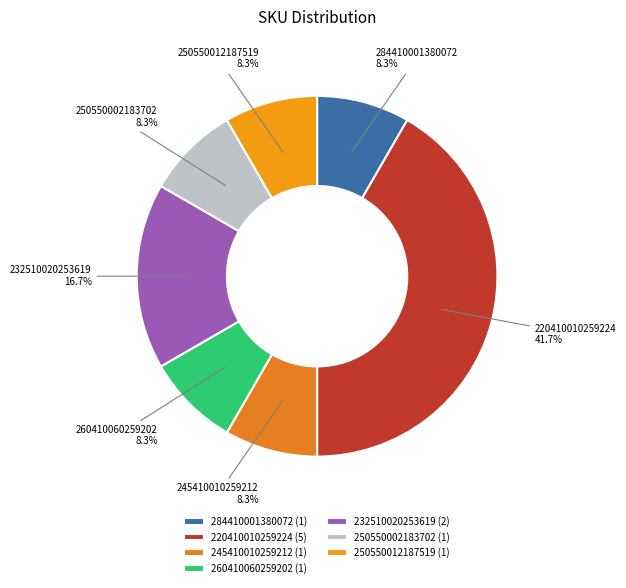

To the nearest percent, what is the combined percentage of 260410060259202 and 250550012187519?

17%